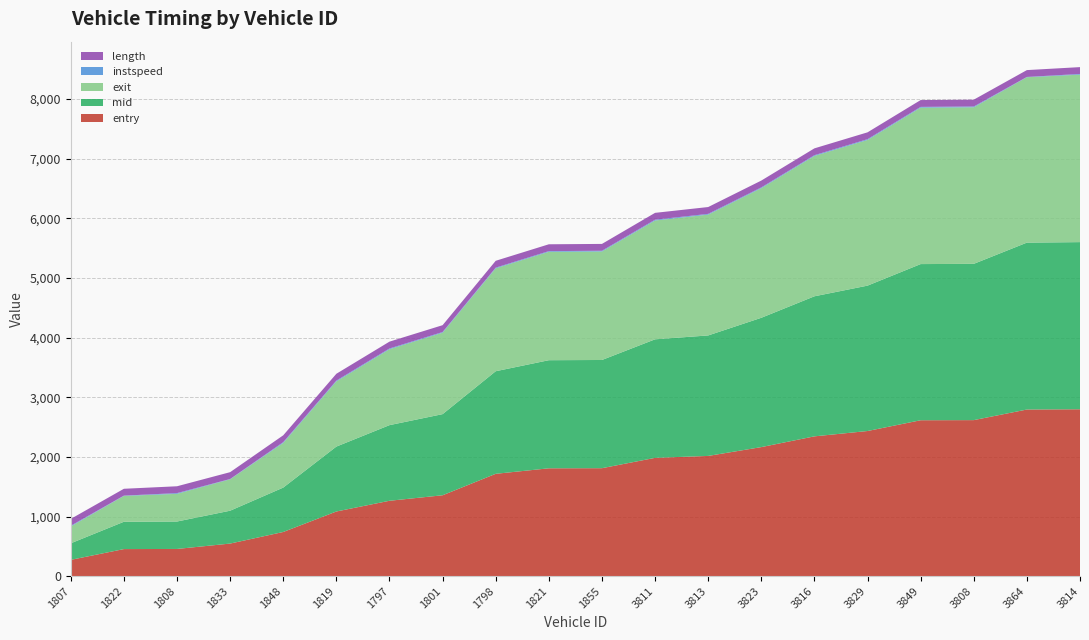

Reading left to right, extract all data points from this chart.

entry: 273.4	453.8	456.1	546.2	740.6	1084.1	1263.8	1356.2	1715.9	1808.3	1810.2	1983.5	2015.9	2163.7	2344.0	2433.4	2614.1	2616.2	2793.9	2798.2
mid: 277.6	458.2	460.0	551.0	744.3	1088.4	1268.1	1360.3	1720.2	1812.5	1814.3	1987.6	2020.0	2168.3	2348.3	2437.6	2618.4	2620.3	2798.3	2802.5
exit: 282.3	433.2	464.0	526.4	749.0	1093.1	1273.0	1365.4	1725.5	1817.5	1819.2	1992.0	2025.8	2173.3	2353.3	2442.4	2623.2	2624.9	2773.0	2807.7
instspeed: 12.1	5.0	12.2	5.0	12.9	13.1	12.4	11.4	11.4	11.5	12.1	13.6	12.5	12.6	12.4	13.3	12.4	13.1	5.0	11.8
length: 114.7	114.7	114.7	114.7	114.7	114.7	114.7	114.7	114.7	114.7	114.7	114.7	114.7	114.7	114.7	114.7	114.7	114.7	114.7	114.7